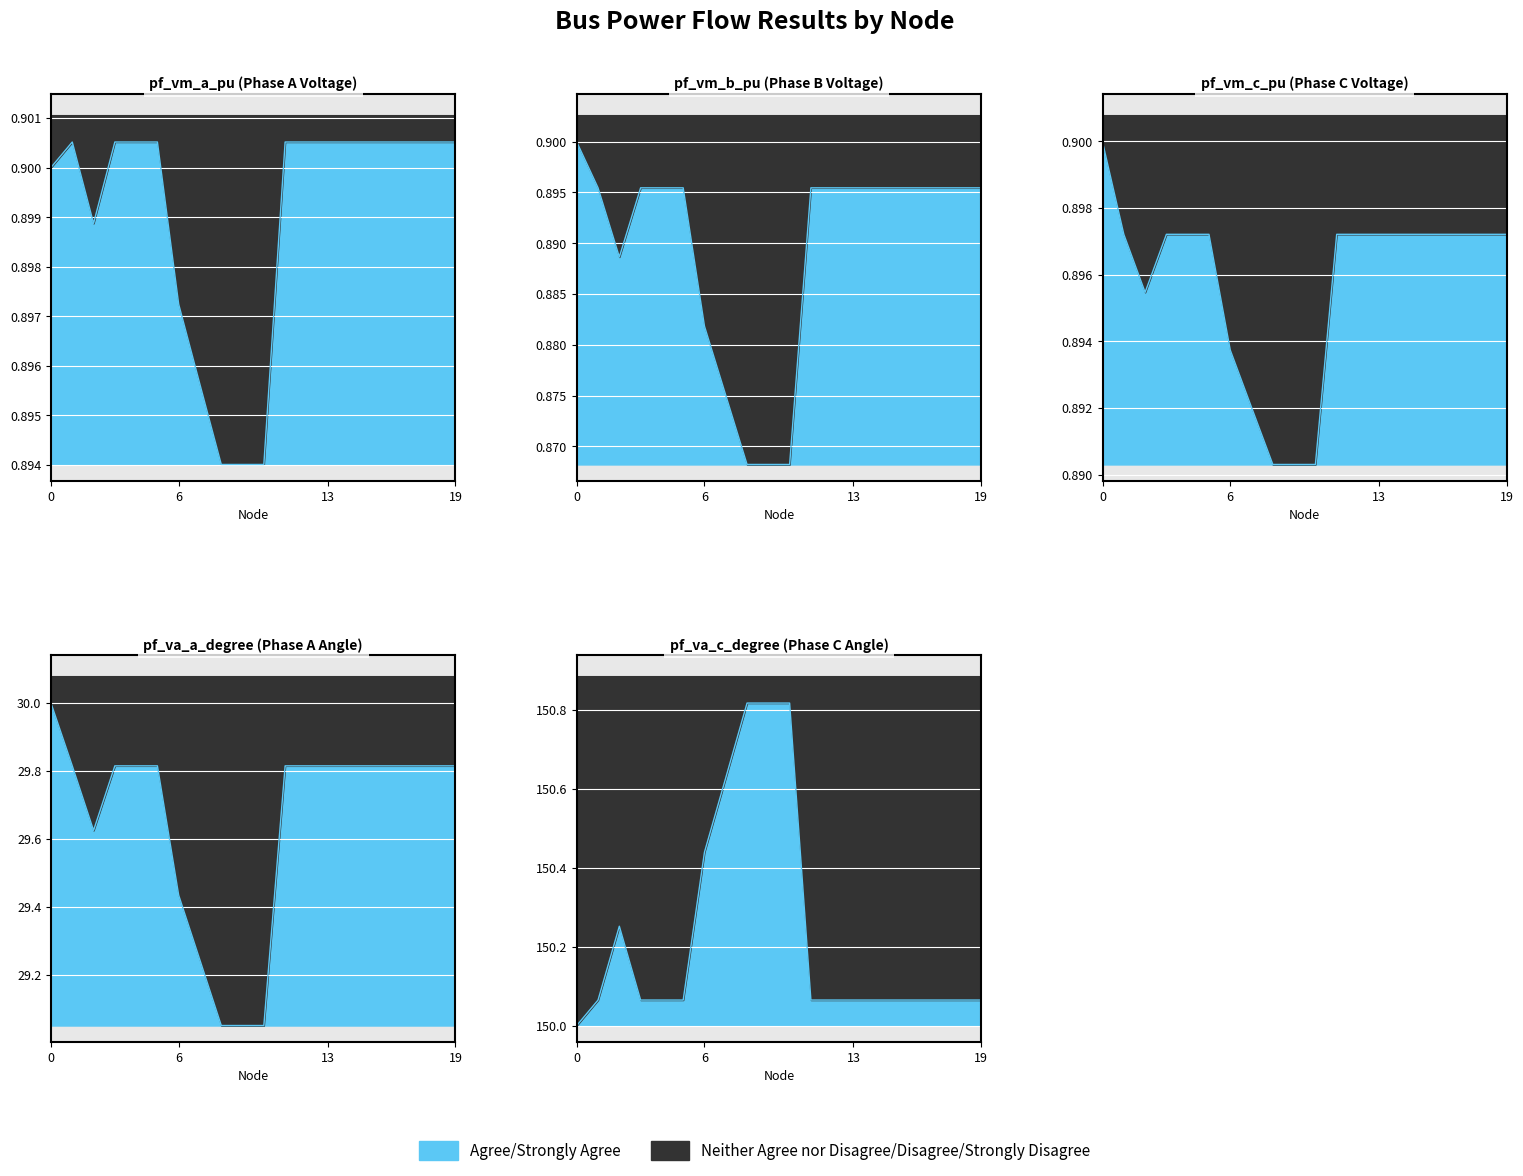

What is the average value of the pf_vm_a_pu series?

0.9